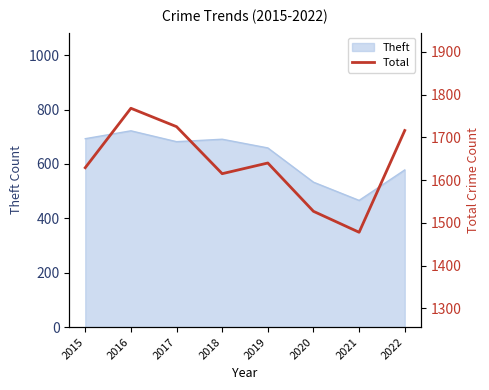

Which category has the highest value across all series?

2016